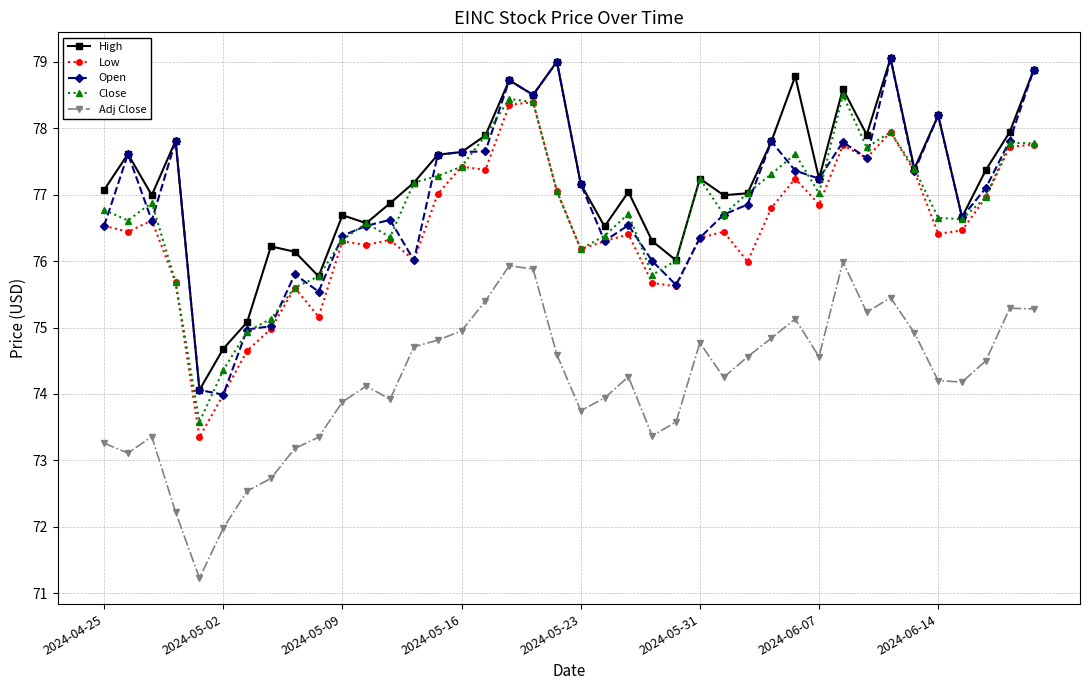

What is the value of the Close point at the 17th from the left?

77.9